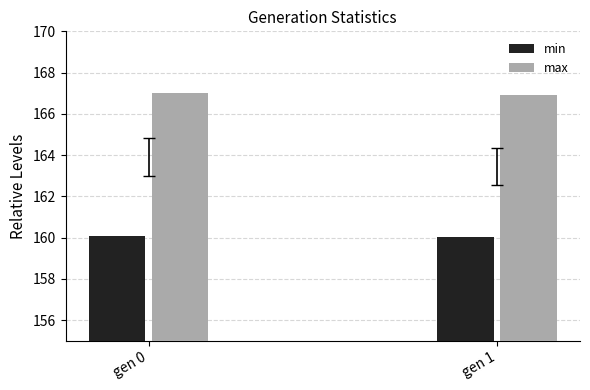

What is the lowest value of the min series?

160.0